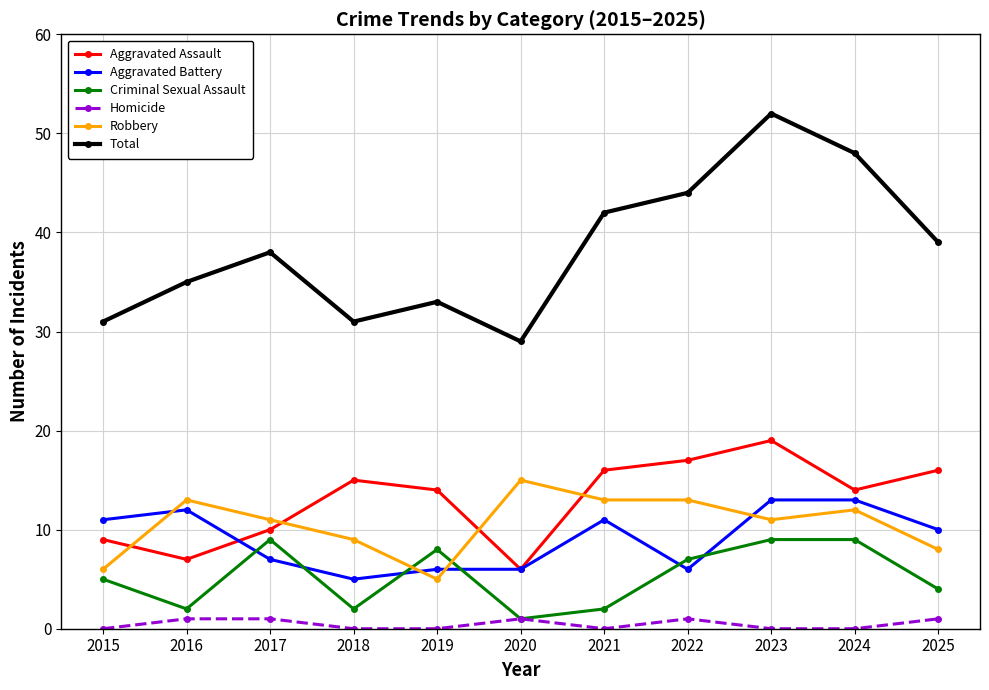

Which category has the lowest value in the Aggravated Battery series?

2018